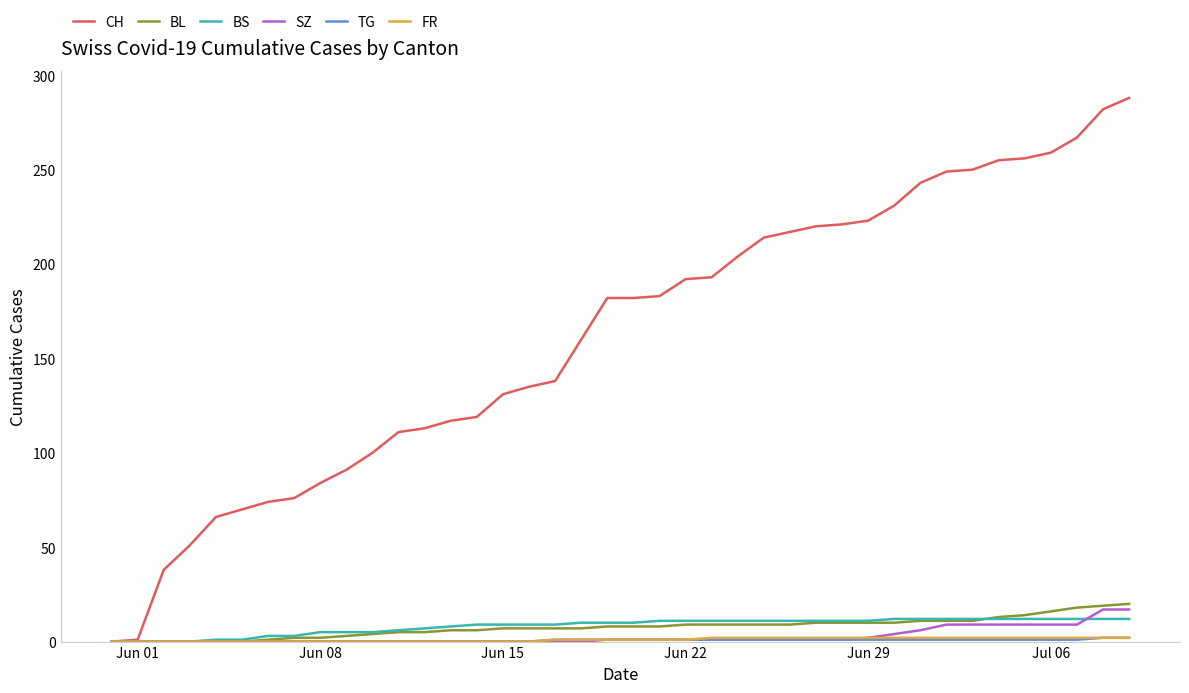

What is the maximum value for CH?

288